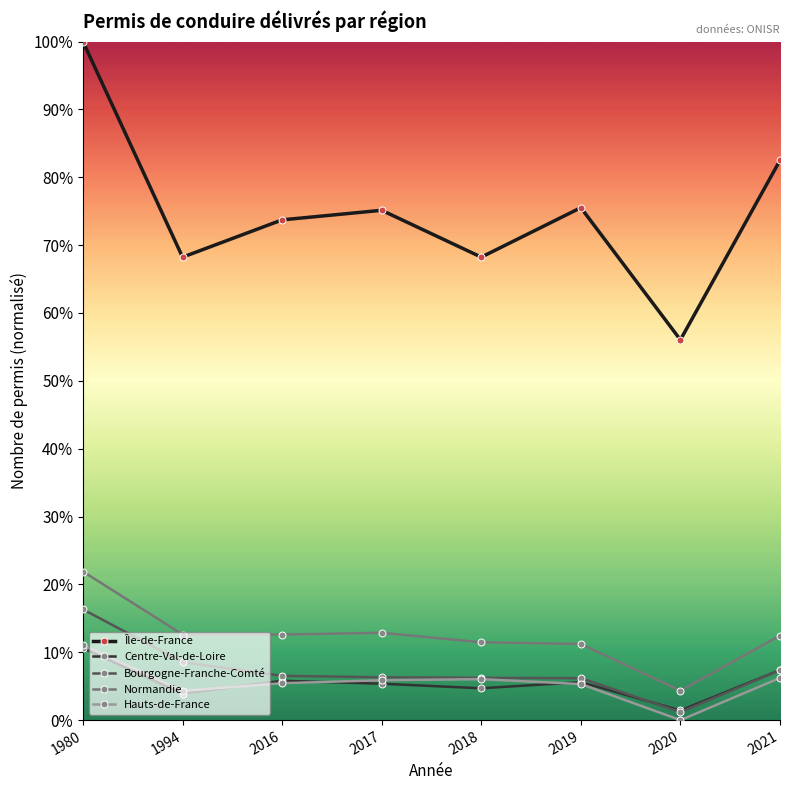

Which series changed the most between 1980 and 2018?

Île-de-France